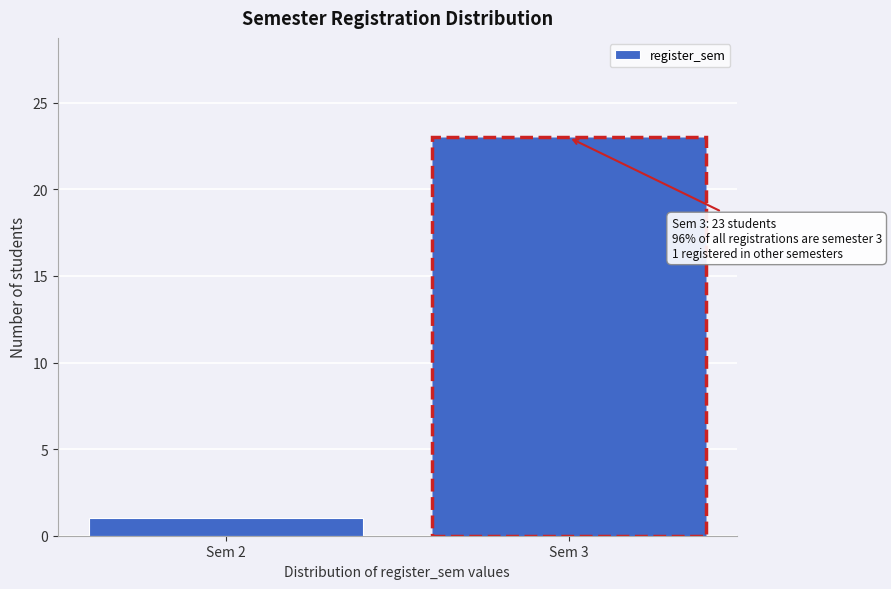

Reading left to right, transcribe all the data shown in this chart.

1	23